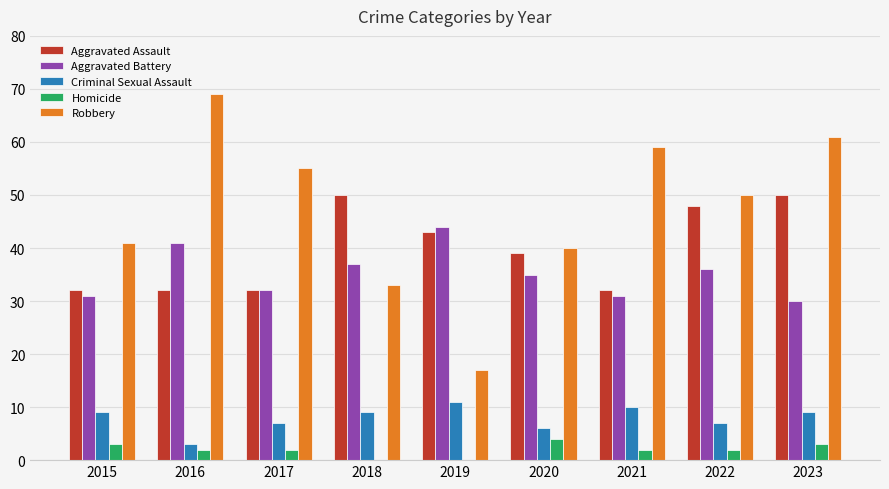

Which series changed the most between 2019 and 2020?

Robbery